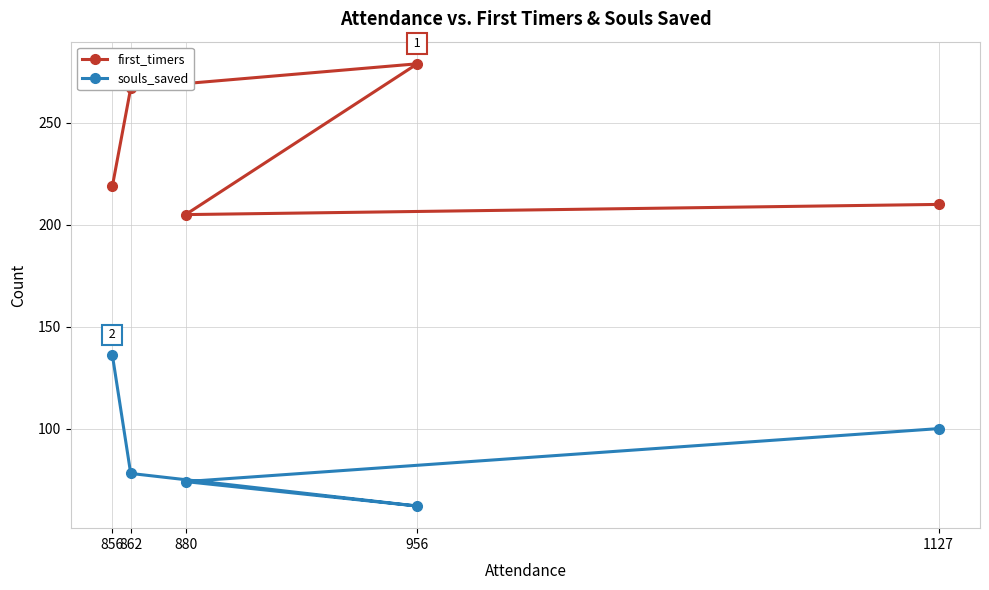

Reading right to left, list all the values displayed in this chart.

first_timers: 1127=210	956=279	880=205	862=267	856=219
souls_saved: 1127=100	956=62	880=74	862=78	856=136